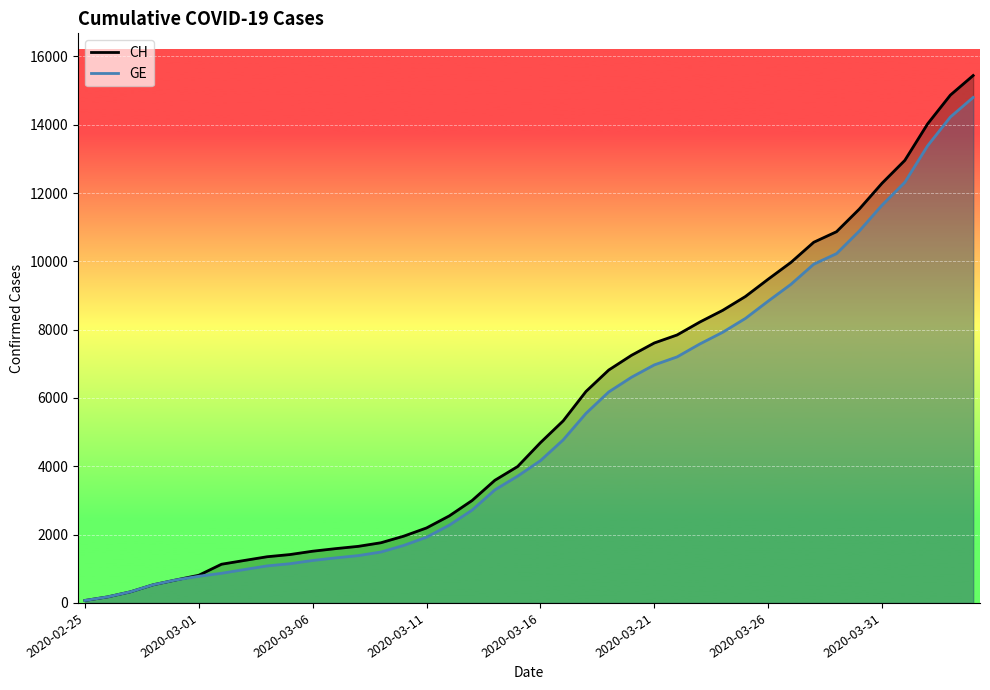

Reading left to right, extract all data points from this chart.

CH: 72	177	325	532	673	810	1133	1243	1352	1416	1514	1589	1656	1762	1955	2195	2548	2998	3590	3993	4691	5330	6190	6818	7249	7610	7844	8223	8564	8970	9477	9969	10558	10867	11529	12287	12956	14024	14867	15439
GE: 72	177	325	532	673	780	868	977	1084	1148	1243	1318	1385	1491	1684	1924	2277	2717	3309	3712	4164	4773	5548	6176	6607	6968	7202	7581	7922	8328	8835	9327	9916	10225	10887	11645	12314	13382	14225	14797